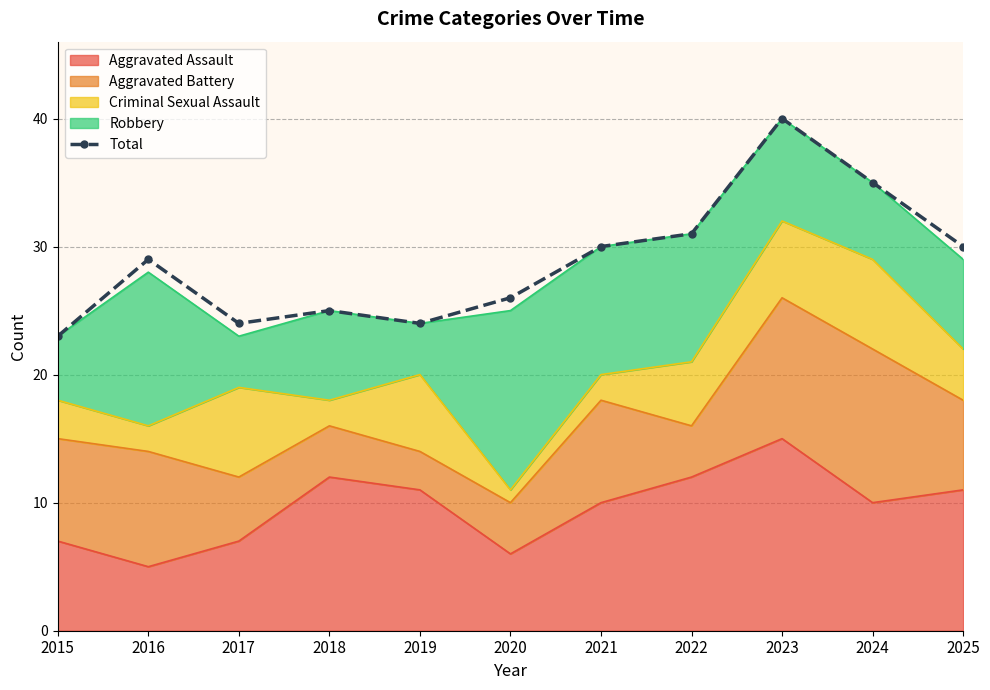

The chart shows a value of 52 at 2023. True or false?

False